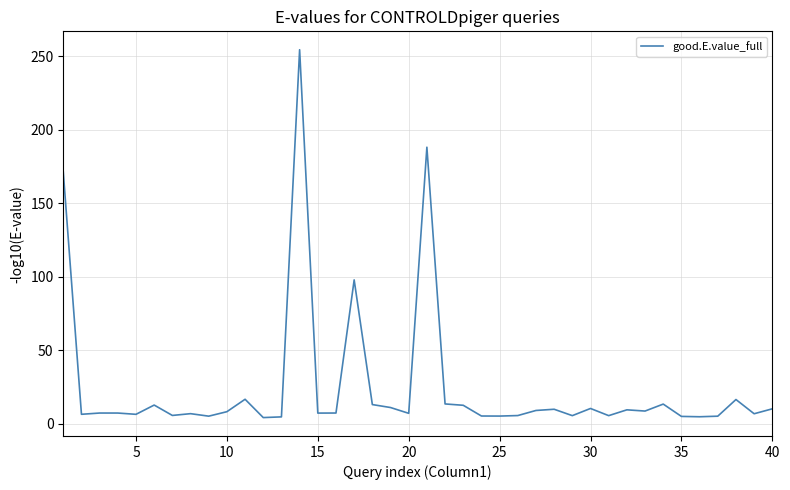

What is the difference between the maximum and minimum values?

250.2